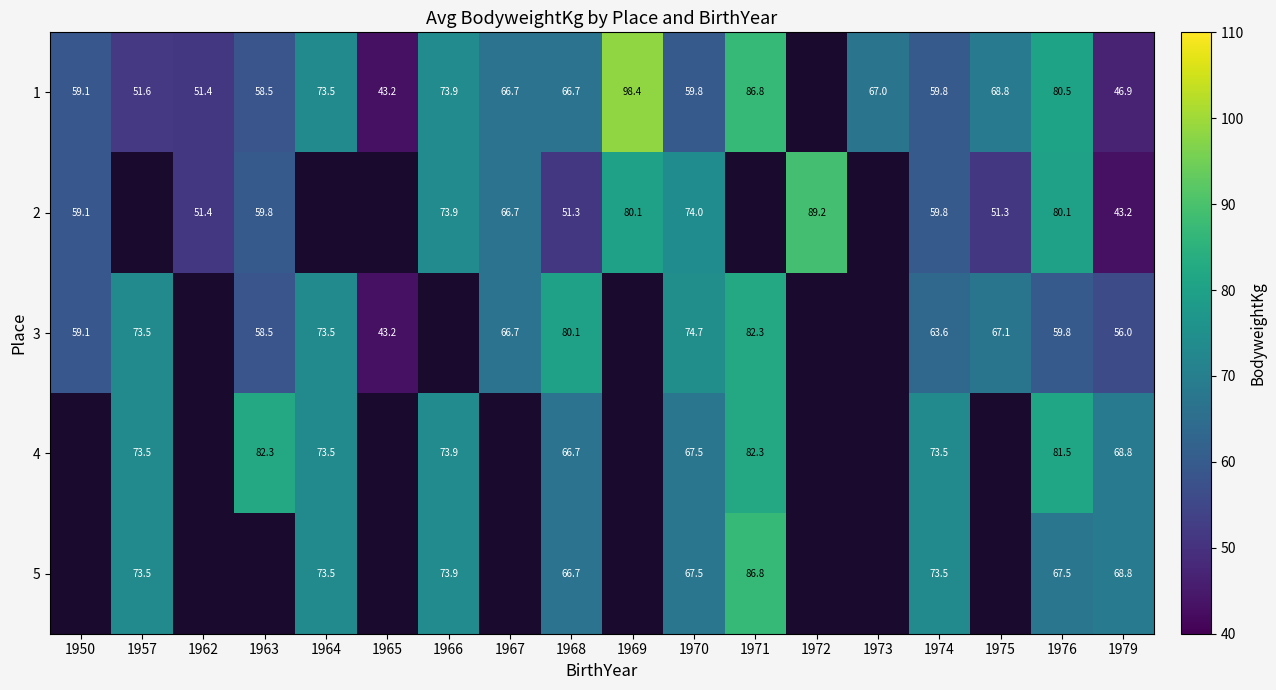

The value of 2 at 1966 is 73.9. True or false?

True